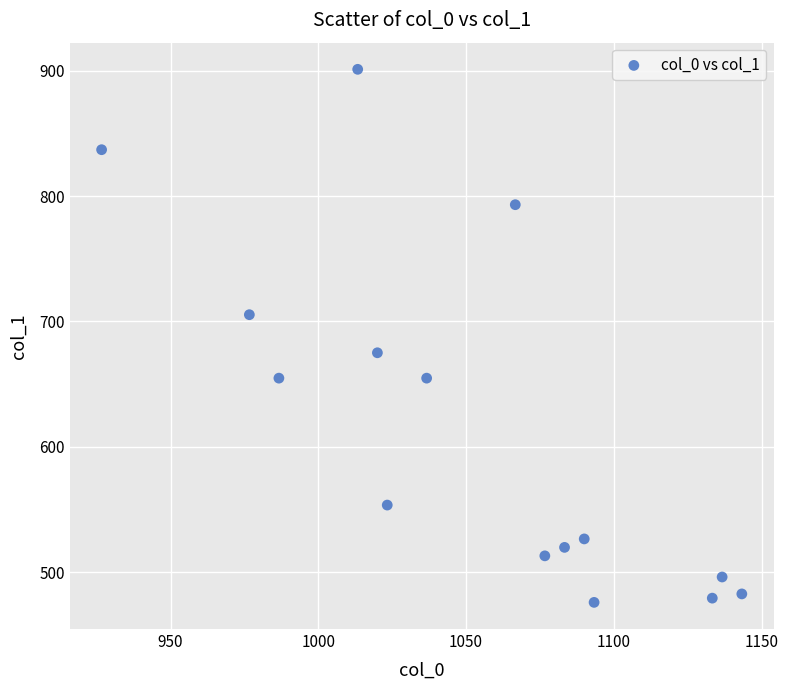

What is the range of X values (max minus min)?

216.7